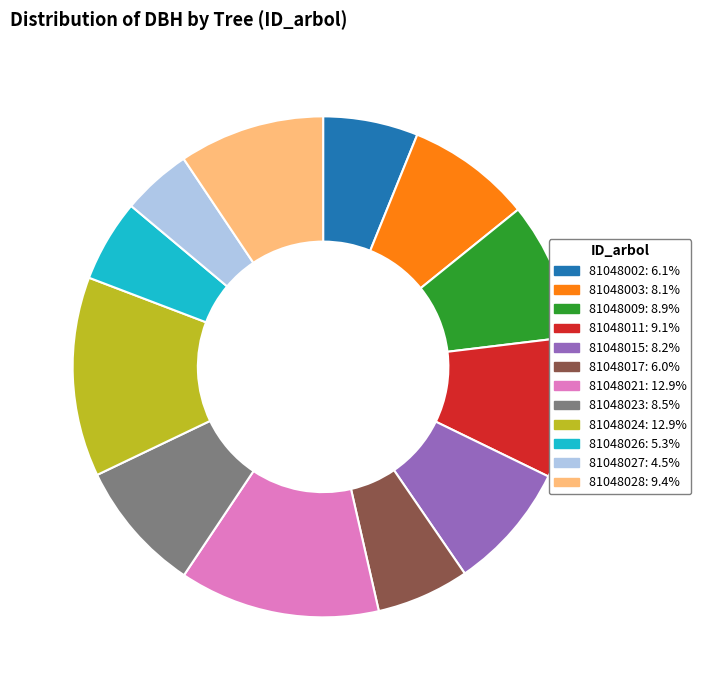

How many segments does this pie chart have?

12